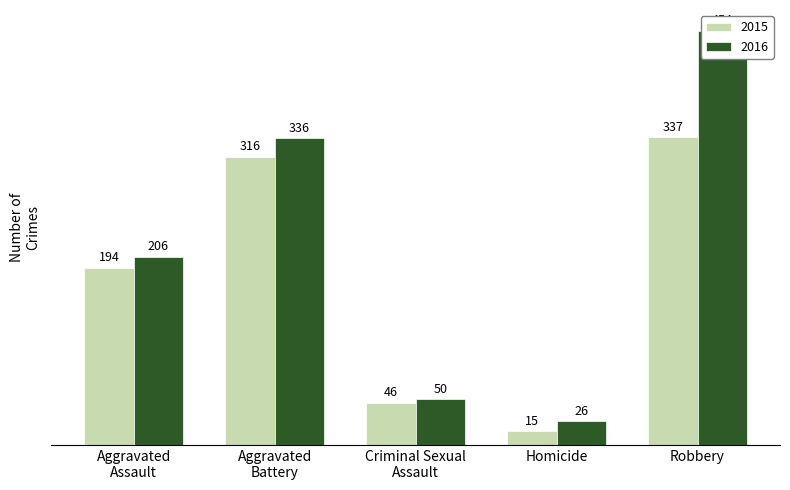

Between Aggravated
Assault and Criminal Sexual
Assault, which series saw the biggest shift?

2016